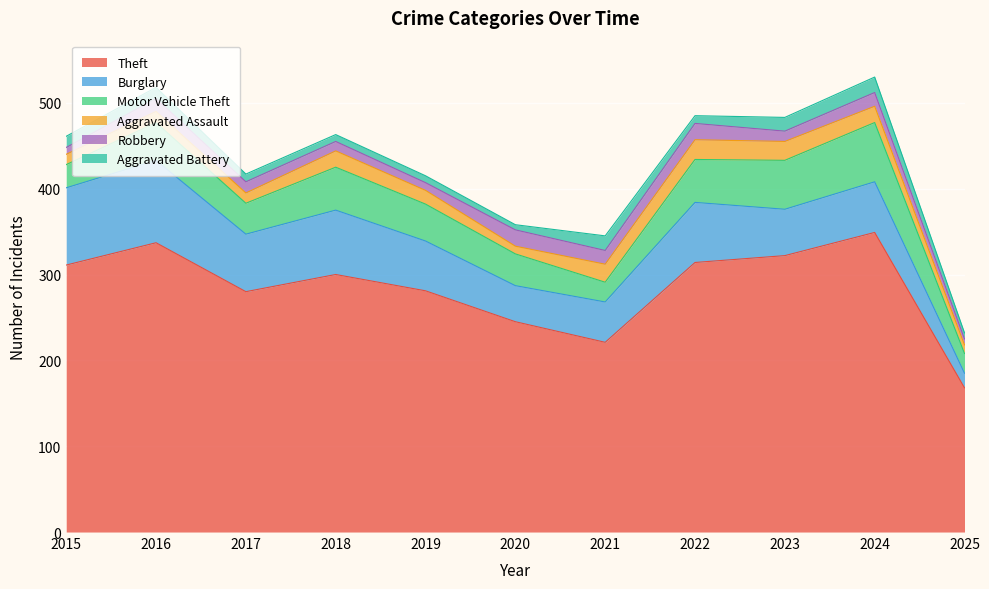

How many interior local peaks does the Motor Vehicle Theft series have?

3